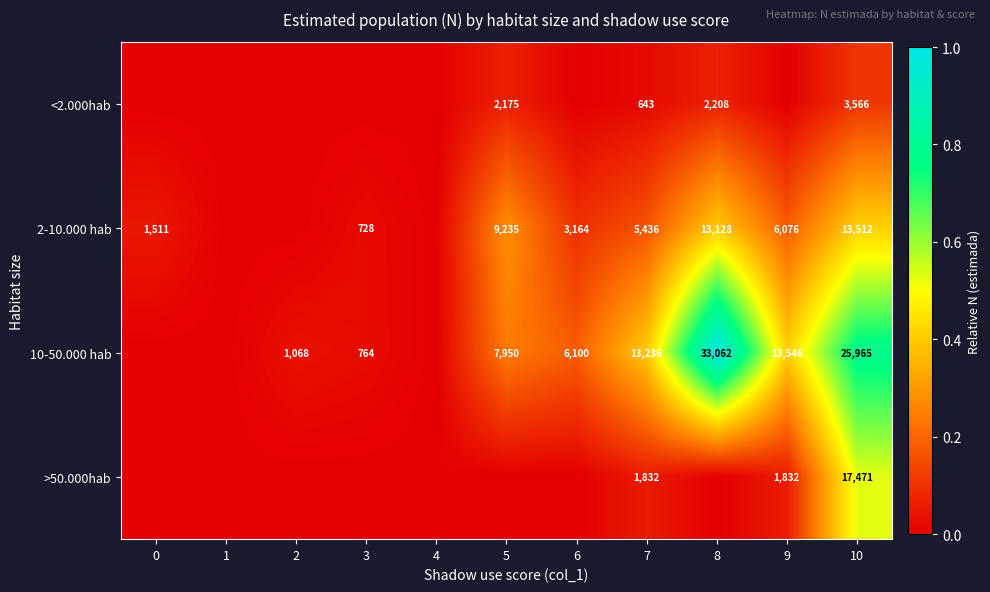

Is it true that <2.000hab equals 643 at 7?

True